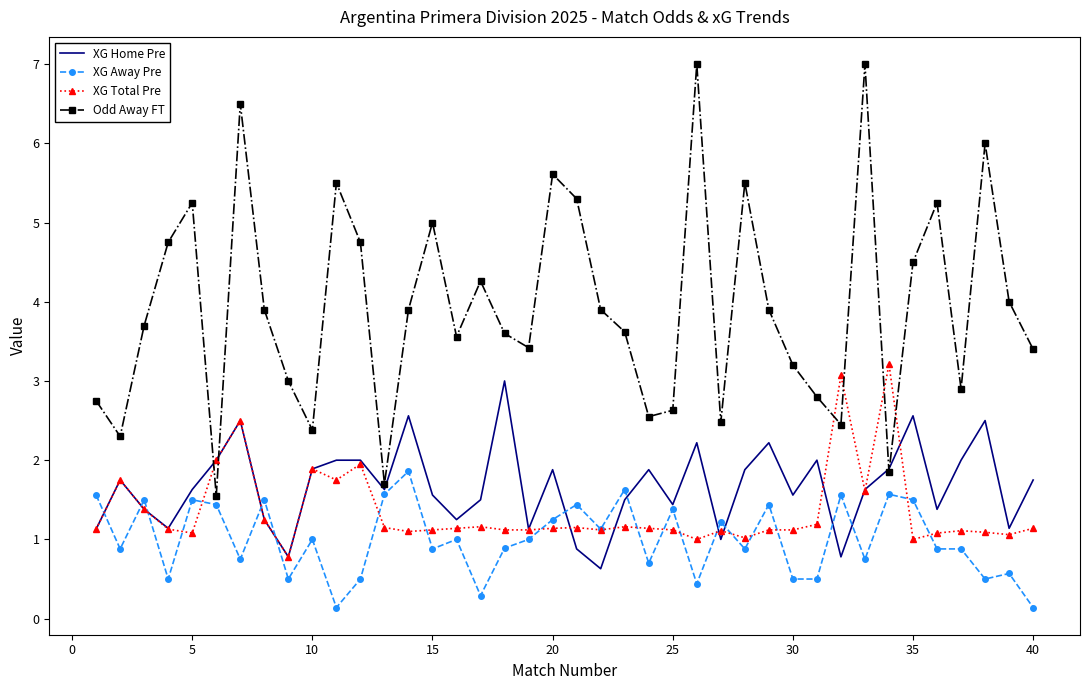

Which series has the largest range (max minus min)?

Odd Away FT